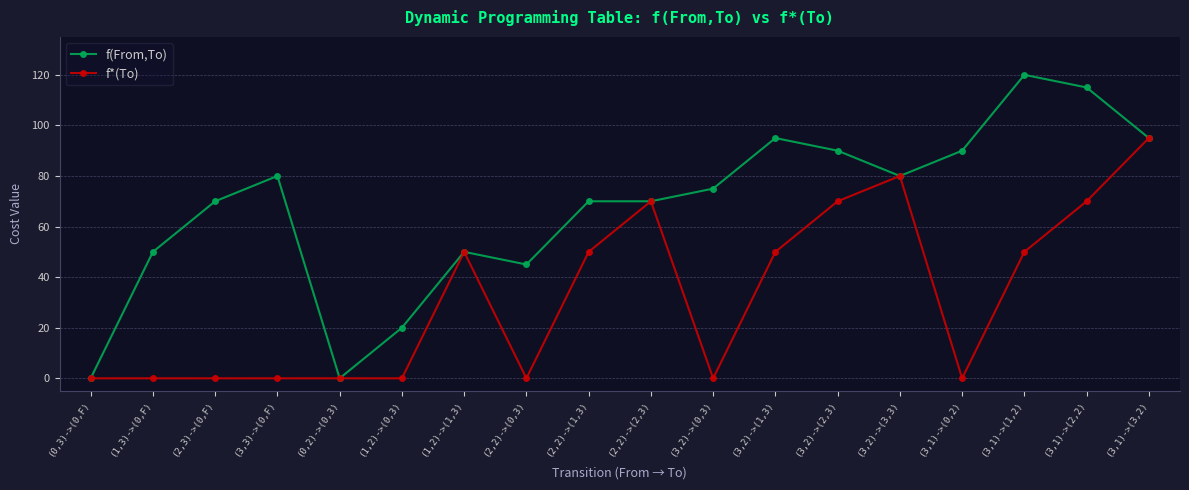

The value of f*(To) at (1,2)->(0,3) is 0. True or false?

True